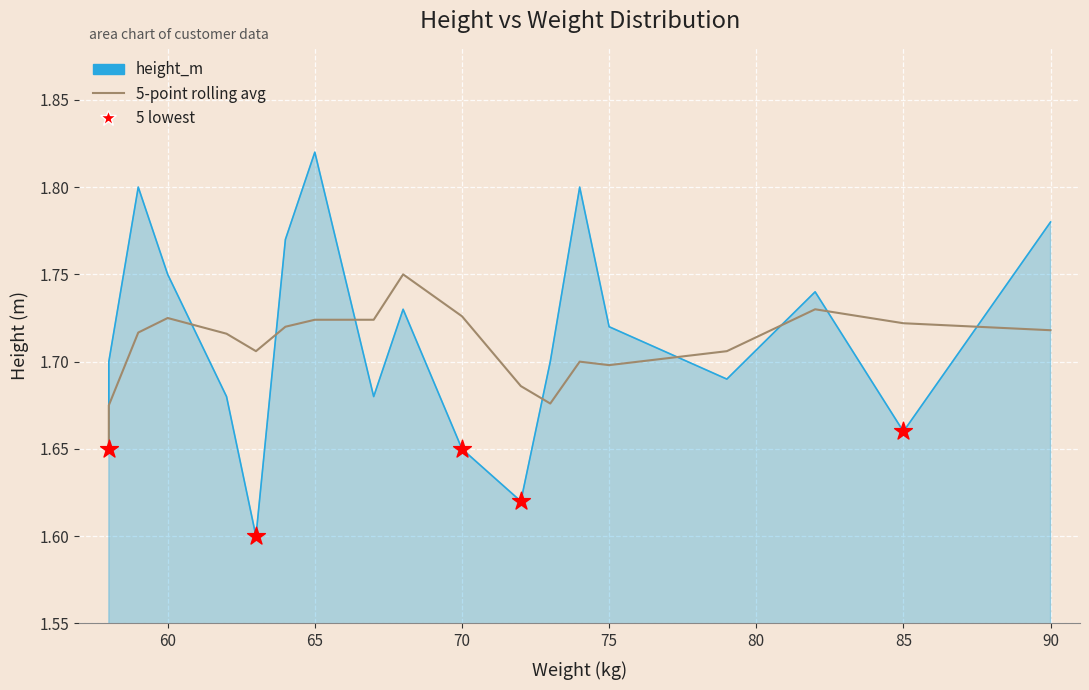

Which has a higher value, 62 or 74?

74